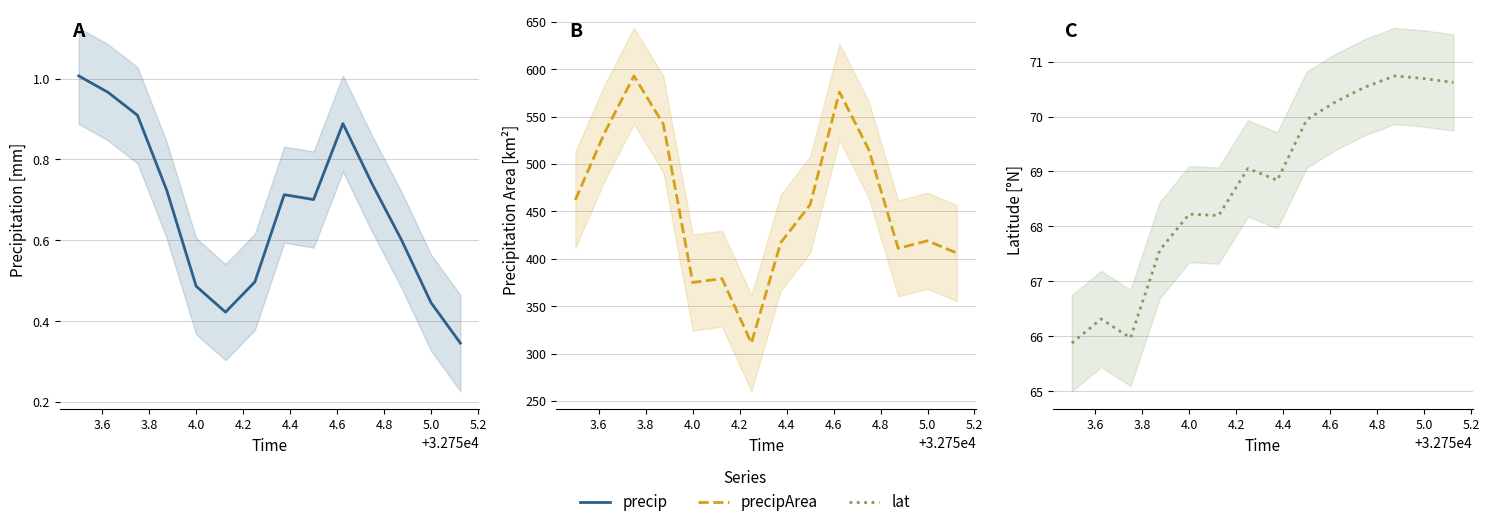

What is the minimum value for precip?

0.3